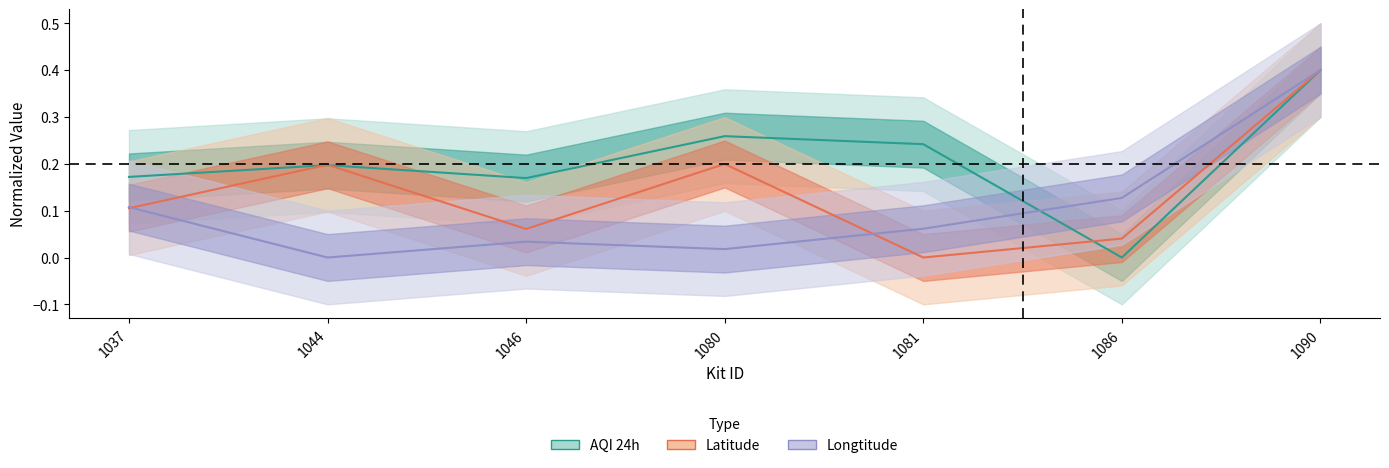

At which category does the chart reach its peak across all series?

1090